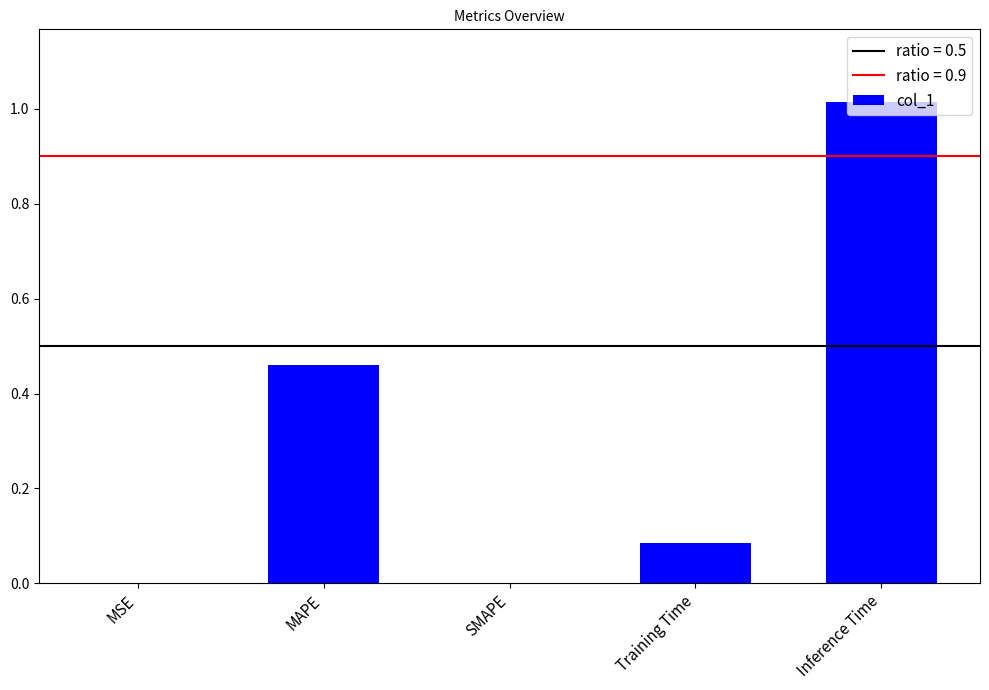

What is the change in value from SMAPE to Inference Time?

+1.0